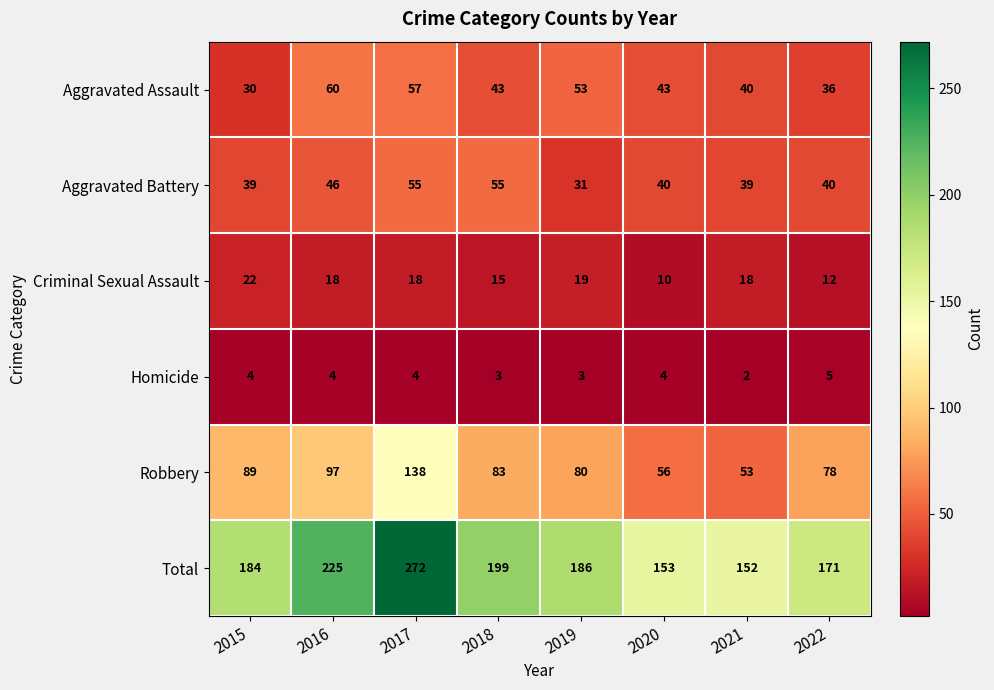

What is the difference between the Criminal Sexual Assault values at 2015 and 2017?

4